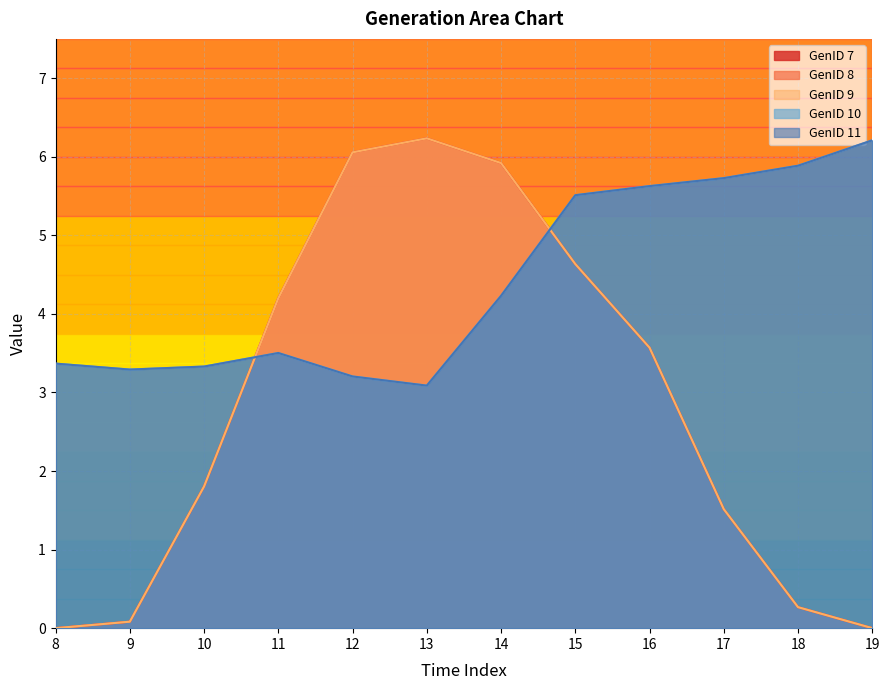

What are all the series names shown in the legend?

GenID 7, GenID 8, GenID 9, GenID 10, GenID 11